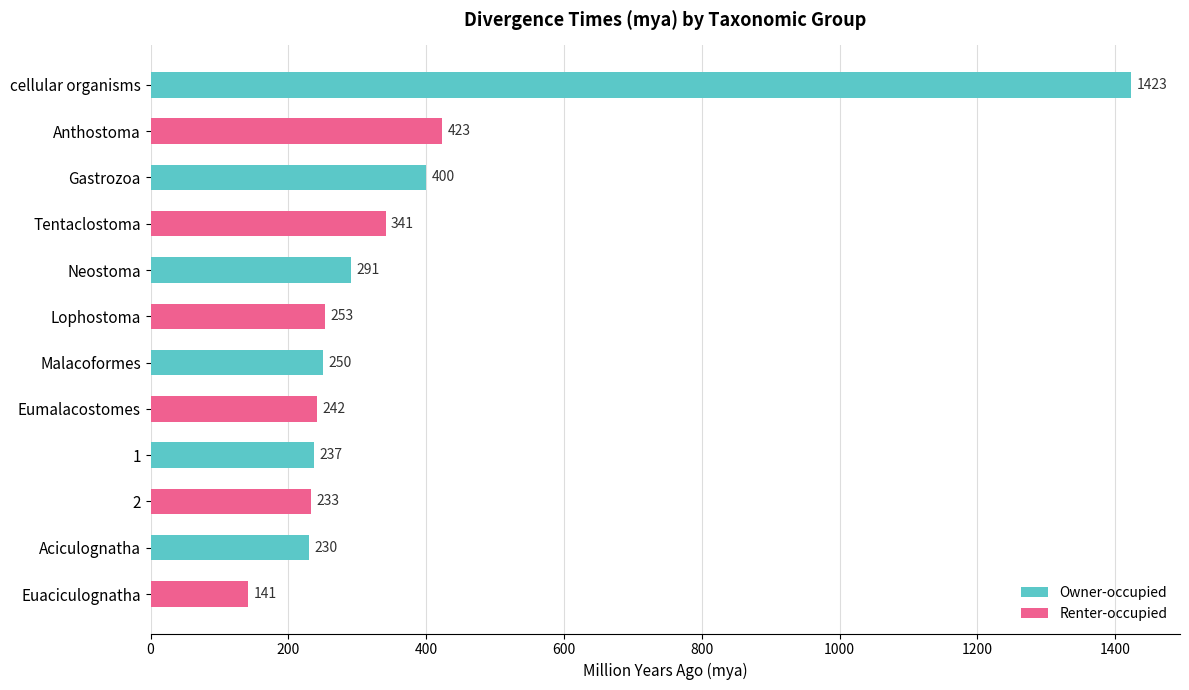

Rank the categories by value from highest to lowest.

cellular organisms, Anthostoma, Gastrozoa, Tentaclostoma, Neostoma, Lophostoma, Malacoformes, Eumalacostomes, 1, 2, Aciculognatha, Euaciculognatha